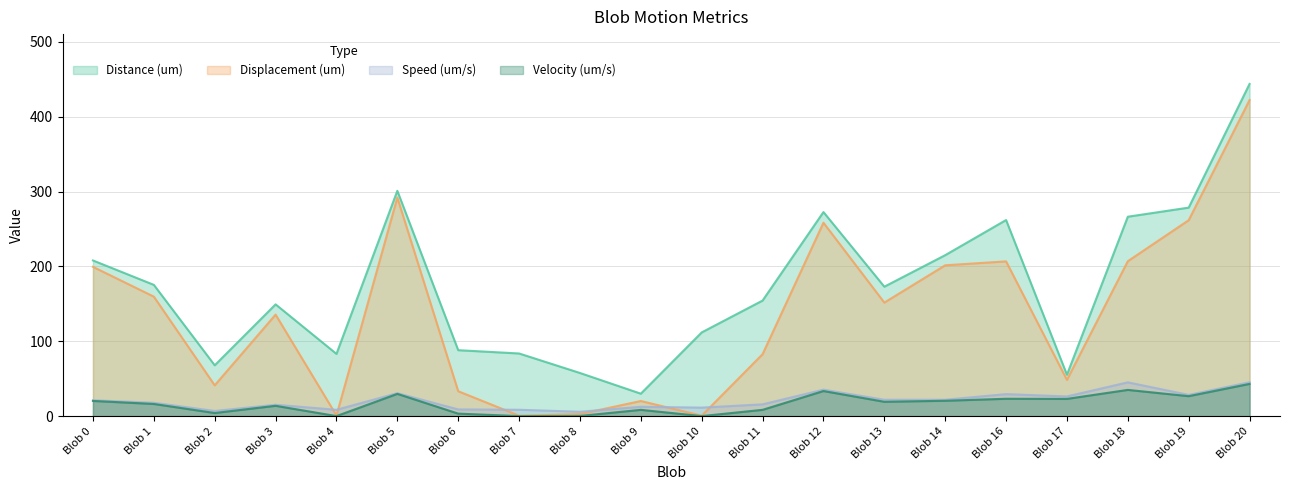

Reading left to right, transcribe all the data shown in this chart.

Distance (um): Blob 0=208.0	Blob 1=175.4	Blob 2=67.9	Blob 3=149.3	Blob 4=83.2	Blob 5=301.0	Blob 6=88.1	Blob 7=83.7	Blob 8=57.7	Blob 9=30.0	Blob 10=111.8	Blob 11=154.4	Blob 12=272.6	Blob 13=172.9	Blob 14=215.0	Blob 16=262.0	Blob 17=55.3	Blob 18=266.4	Blob 19=278.5	Blob 20=443.7
Displacement (um): Blob 0=199.4	Blob 1=159.7	Blob 2=41.2	Blob 3=135.6	Blob 4=0.9	Blob 5=292.0	Blob 6=33.3	Blob 7=0.7	Blob 8=2.8	Blob 9=20.2	Blob 10=0.7	Blob 11=82.8	Blob 12=258.4	Blob 13=151.7	Blob 14=201.5	Blob 16=206.8	Blob 17=48.5	Blob 18=207.0	Blob 19=261.8	Blob 20=422.3
Speed (um/s): Blob 0=21.2	Blob 1=17.9	Blob 2=6.9	Blob 3=15.2	Blob 4=8.5	Blob 5=30.7	Blob 6=9.0	Blob 7=8.5	Blob 8=5.9	Blob 9=12.5	Blob 10=11.4	Blob 11=15.8	Blob 12=35.4	Blob 13=21.9	Blob 14=21.9	Blob 16=29.4	Blob 17=26.3	Blob 18=45.1	Blob 19=28.4	Blob 20=45.3
Velocity (um/s): Blob 0=20.4	Blob 1=16.3	Blob 2=4.2	Blob 3=13.8	Blob 4=0.1	Blob 5=29.8	Blob 6=3.4	Blob 7=0.1	Blob 8=0.3	Blob 9=8.4	Blob 10=0.1	Blob 11=8.4	Blob 12=33.6	Blob 13=19.2	Blob 14=20.6	Blob 16=23.2	Blob 17=23.1	Blob 18=35.1	Blob 19=26.7	Blob 20=43.1